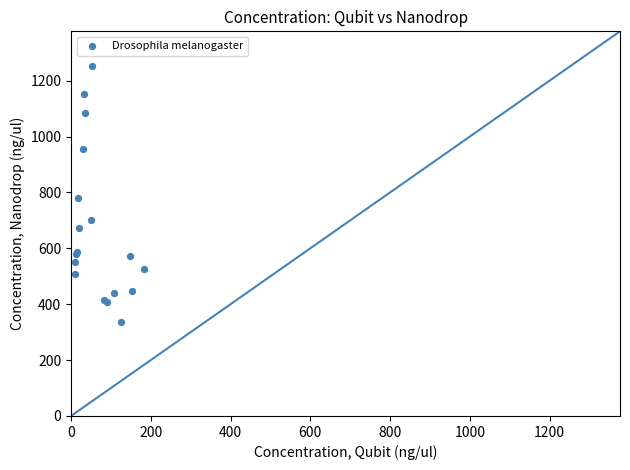

What Y value in the scatter plot is closest to 794?

778.6